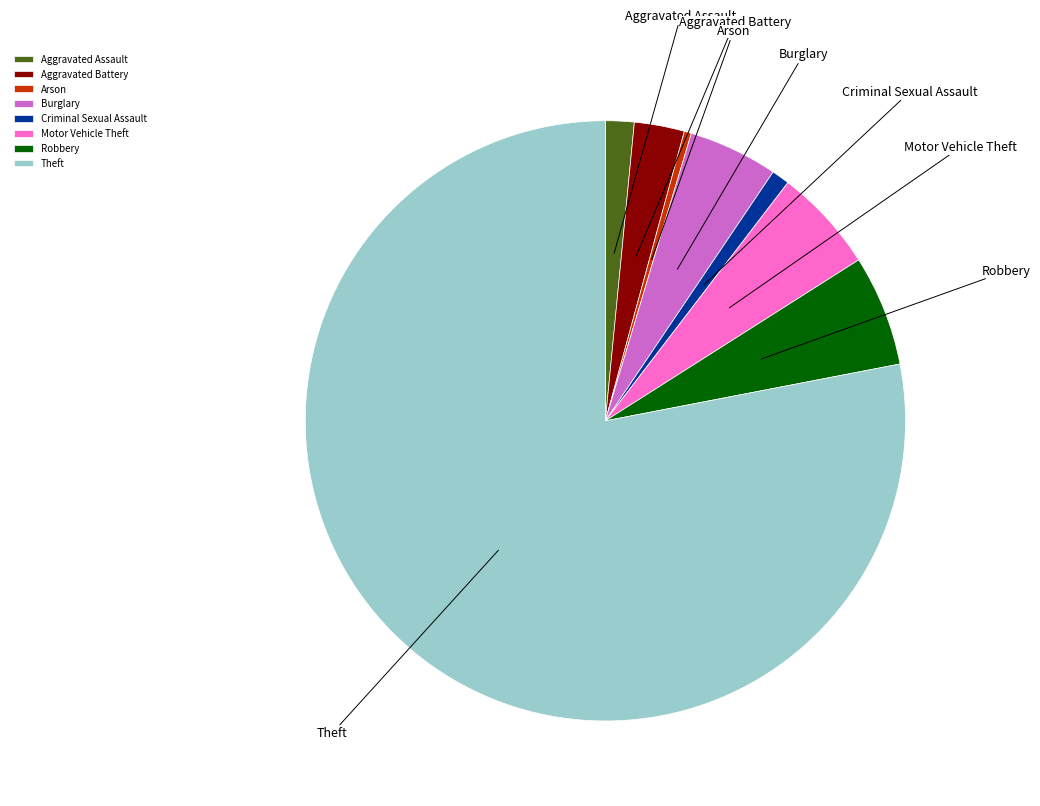

Do Aggravated Battery and Criminal Sexual Assault together represent more than half of the pie?

No